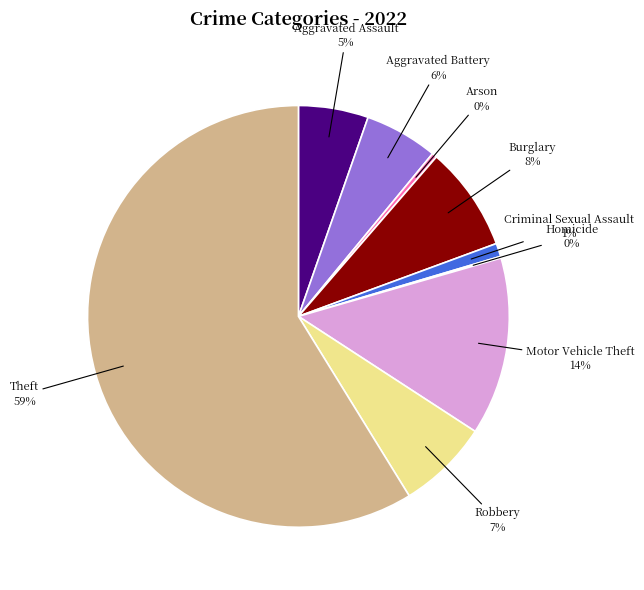

Which category has the biggest portion of the pie?

Theft